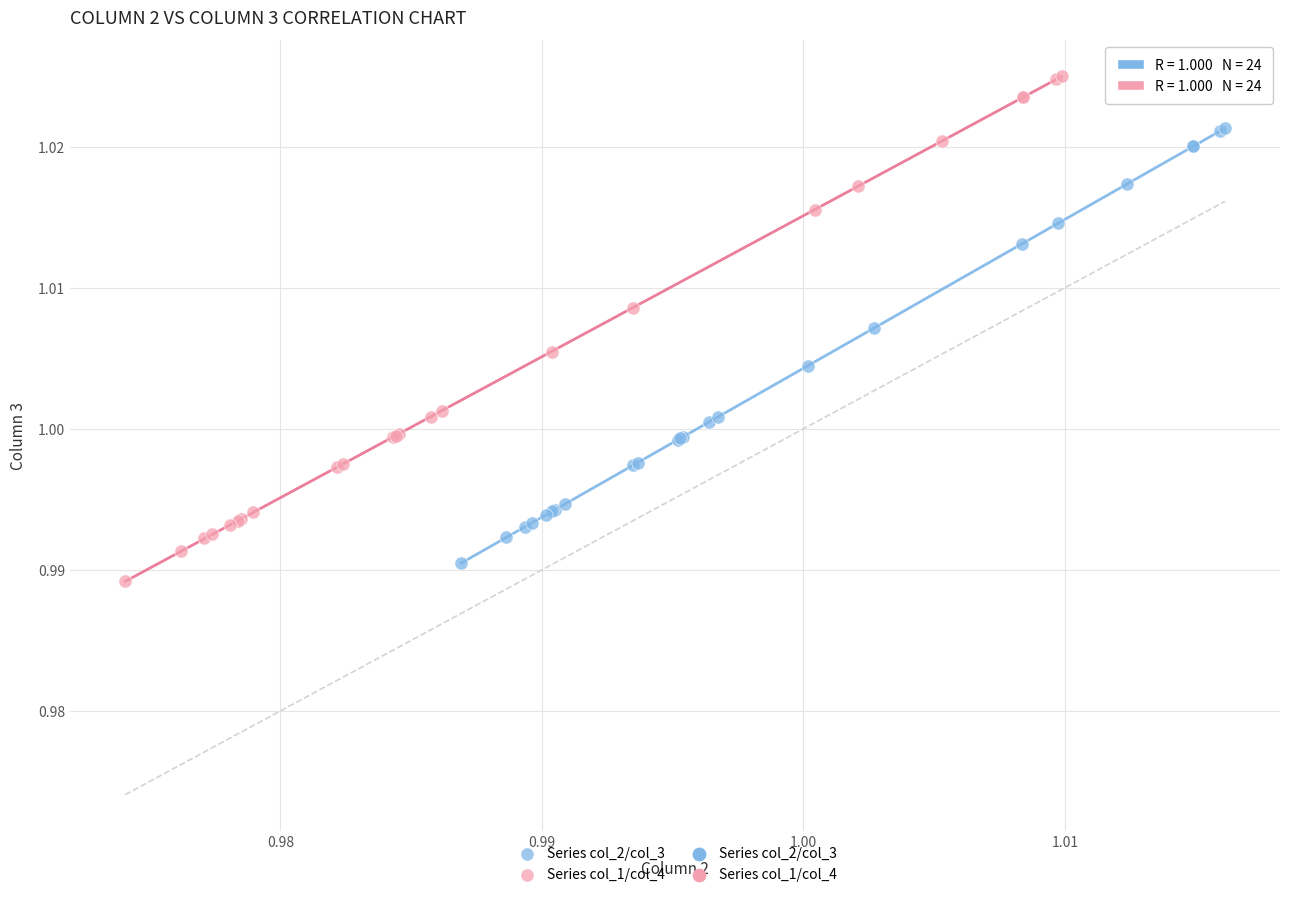

Which series reaches the maximum Y coordinate?

Series col_1/col_4